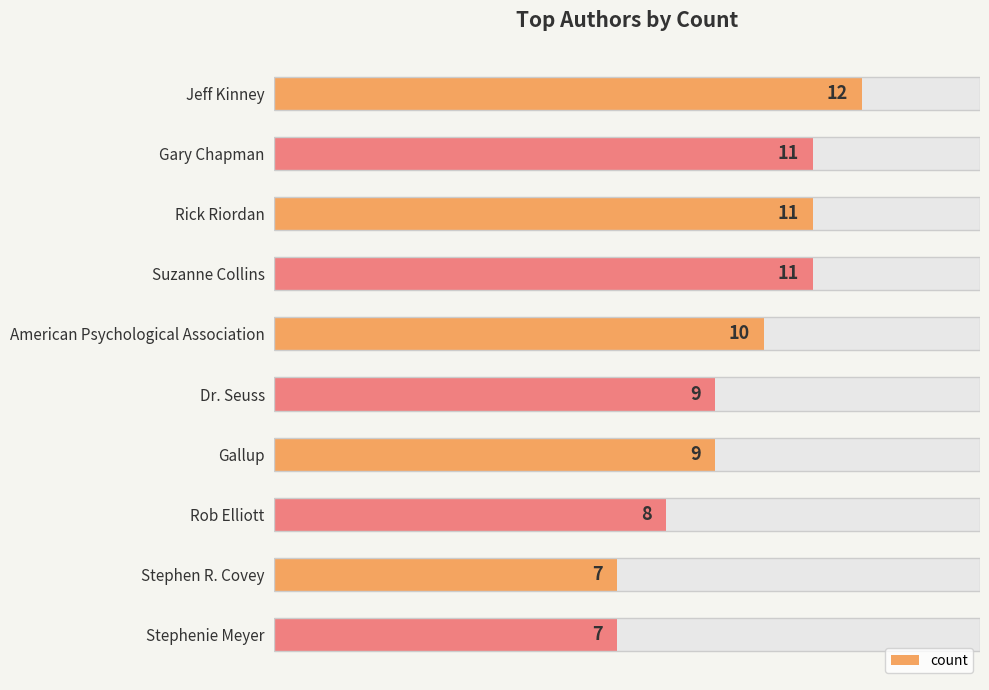

What is the change in value from Jeff Kinney to Dr. Seuss?

-3